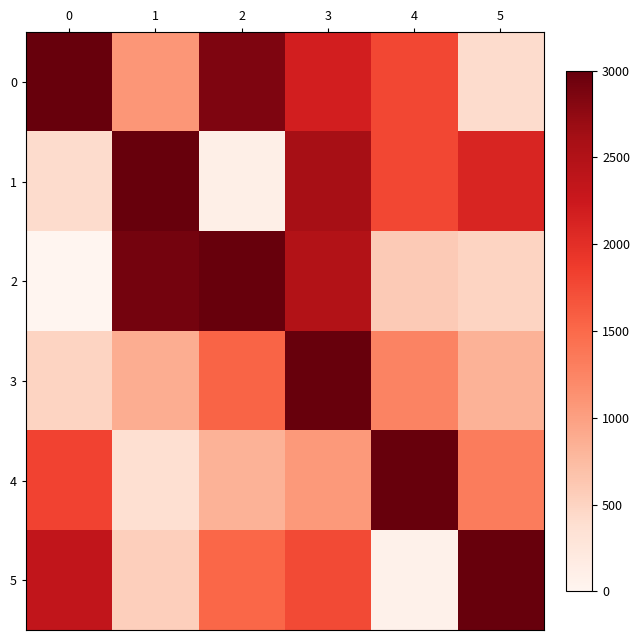

At which label does 5 reach its peak?

5